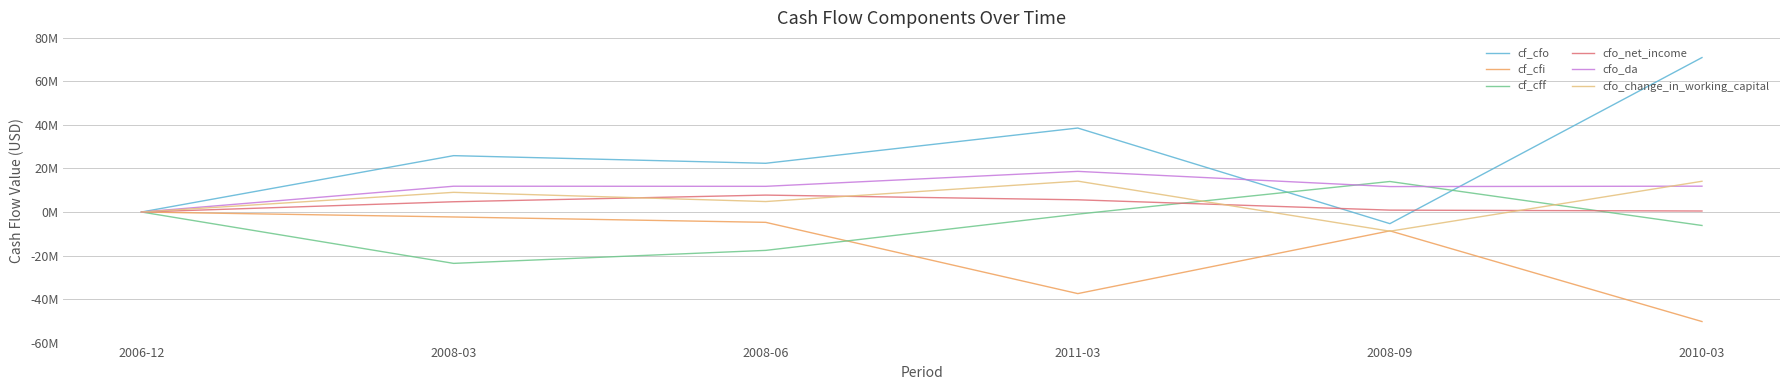

Does the chart display data point markers on the line(s)?

No